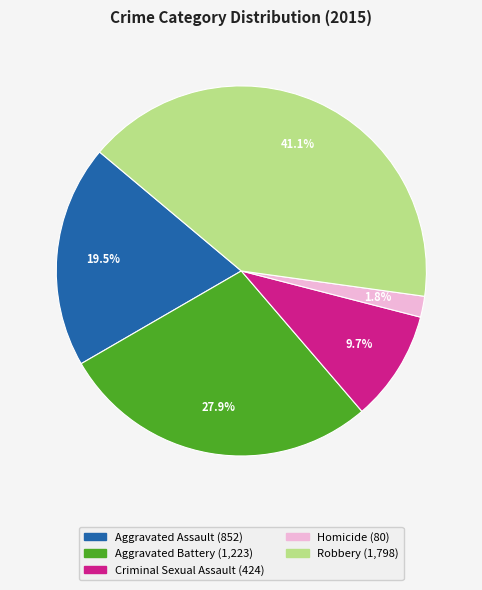

How many slices are in this pie chart?

5